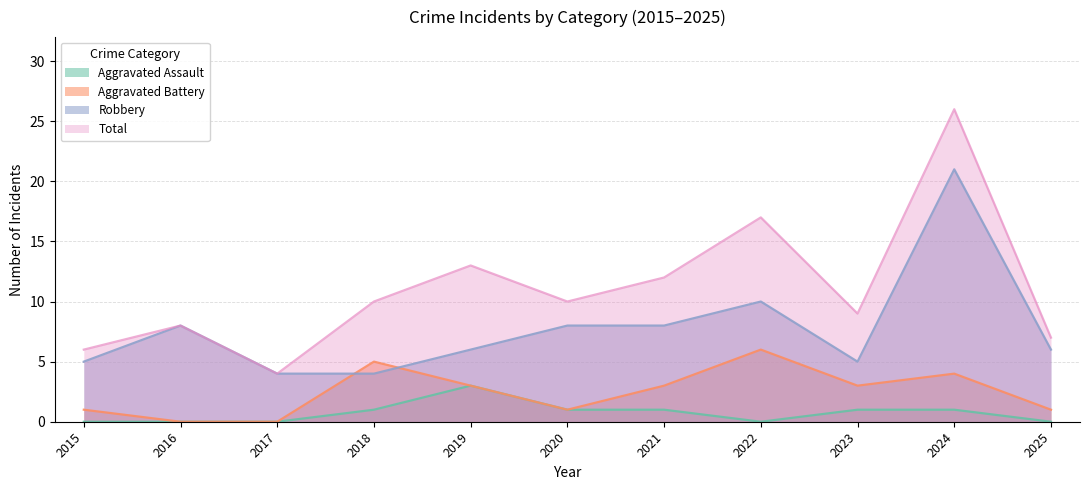

The value of Robbery at 2019 is 10. True or false?

False